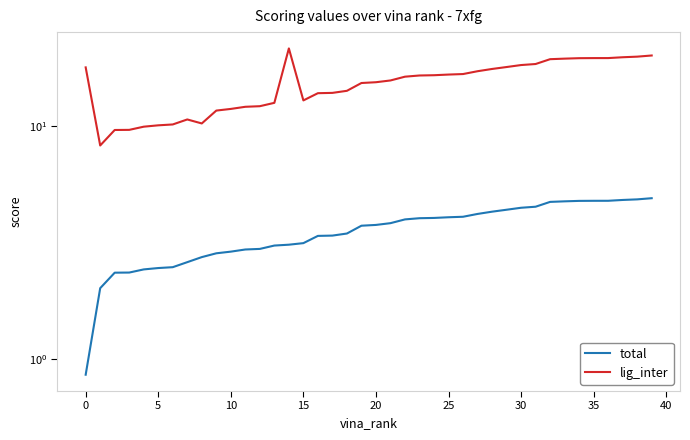

True or false: lig_inter has more than 0 interior local peaks.

True